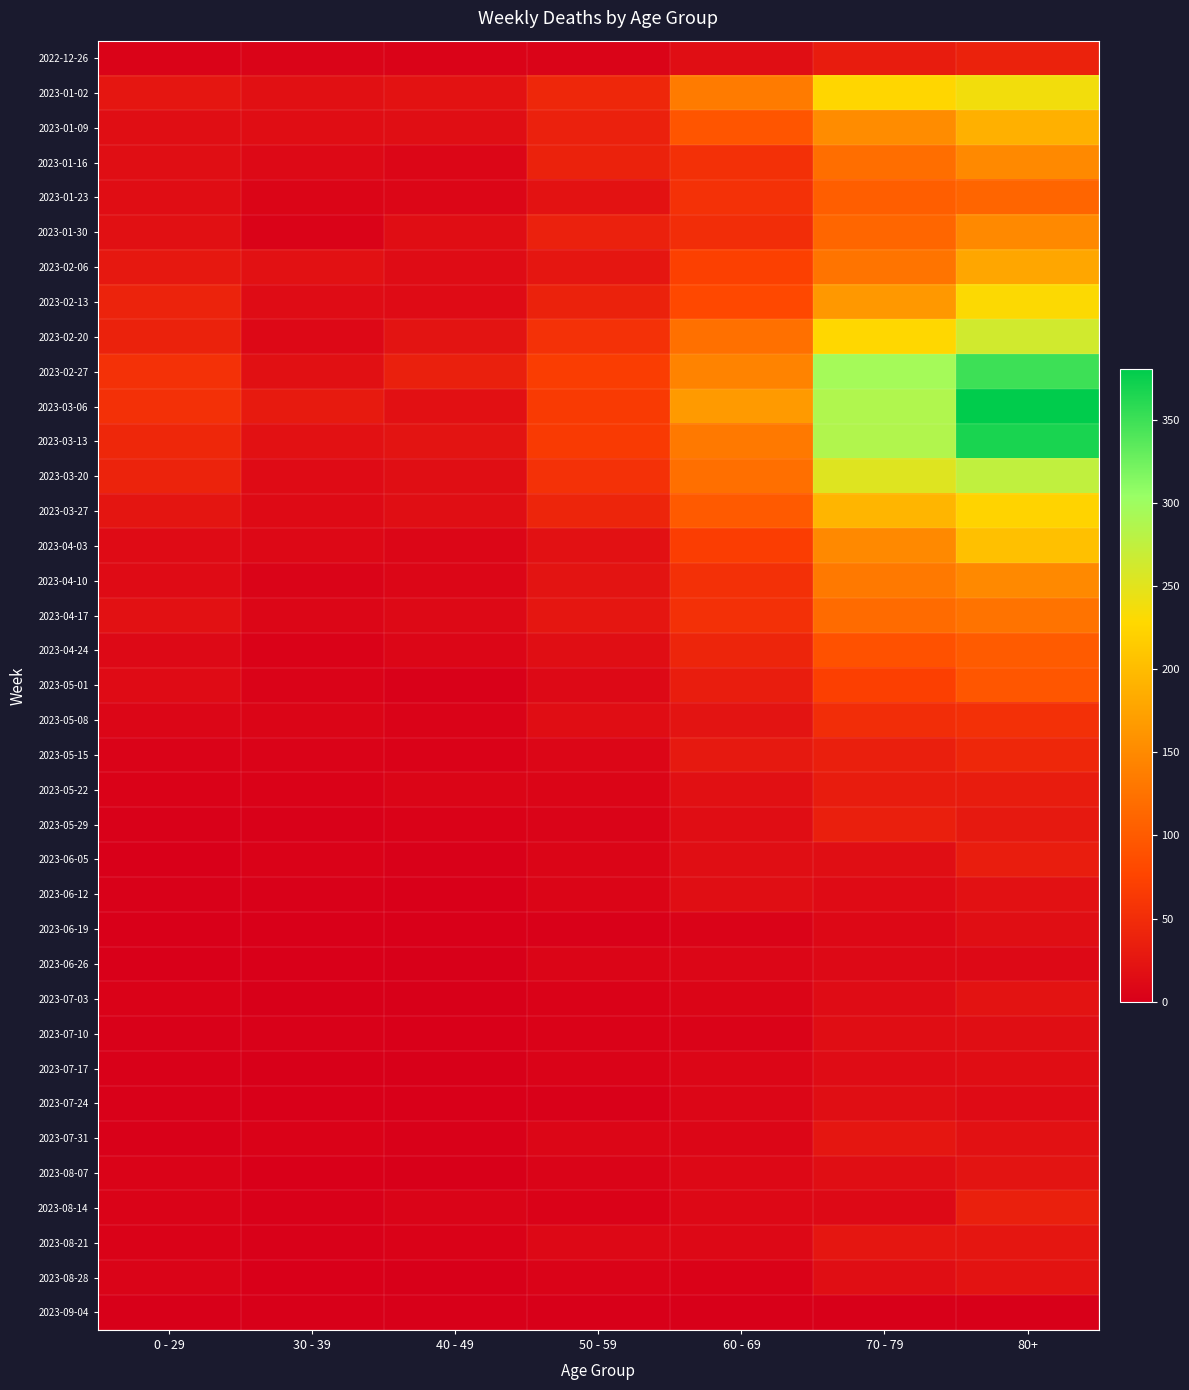

Which series has the largest total across all categories?

2023-03-06